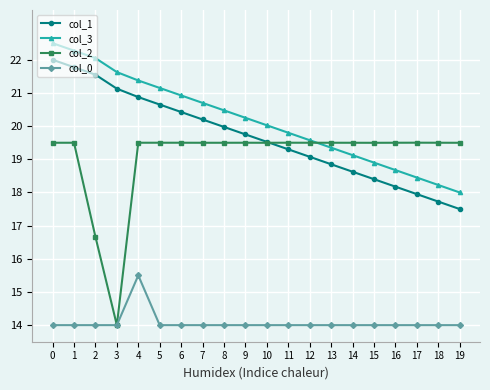

Is the value of col_1 at 13 greater than the value of col_2 at 0?

No